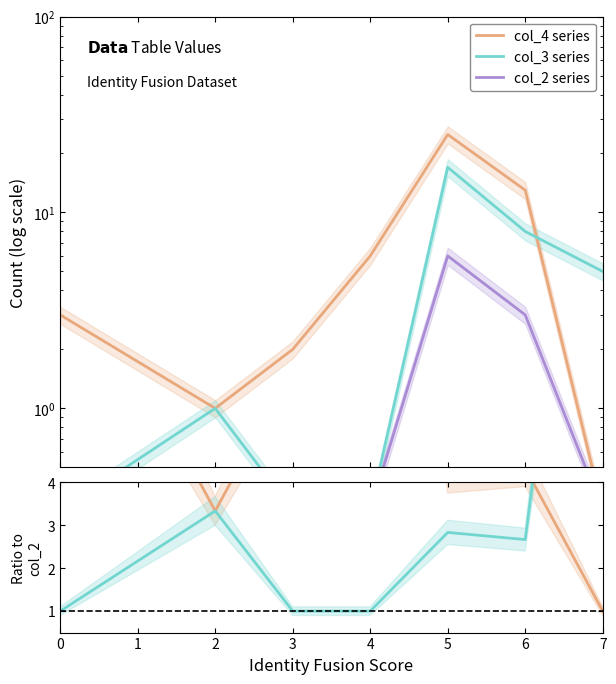

Rank the series at 6 from highest to lowest value.

col_4, col_3, col_2